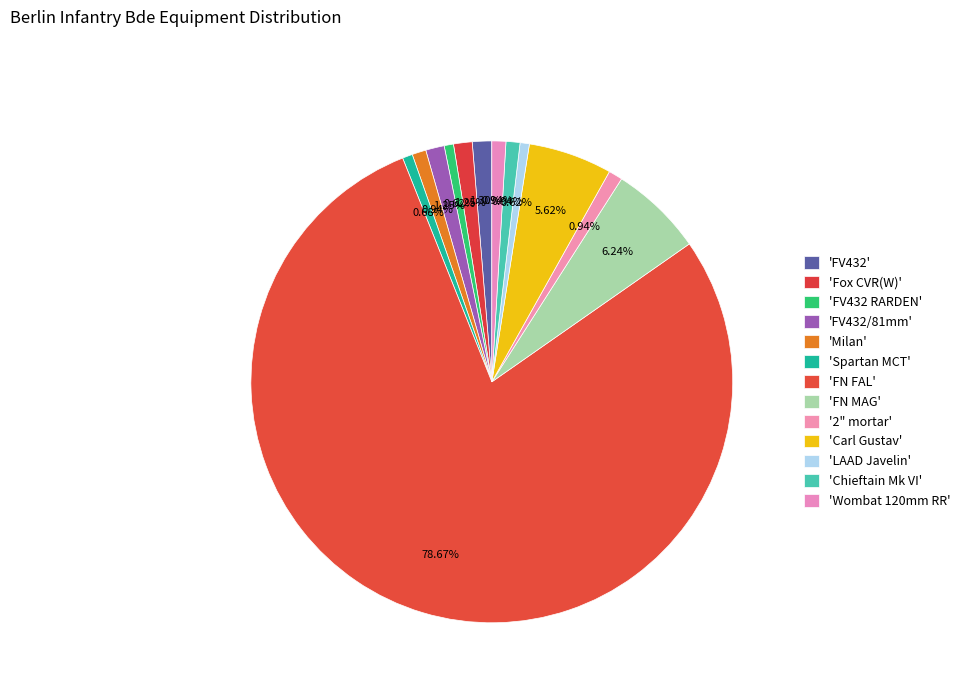

What is the smallest slice in the pie chart?

FV432 RARDEN